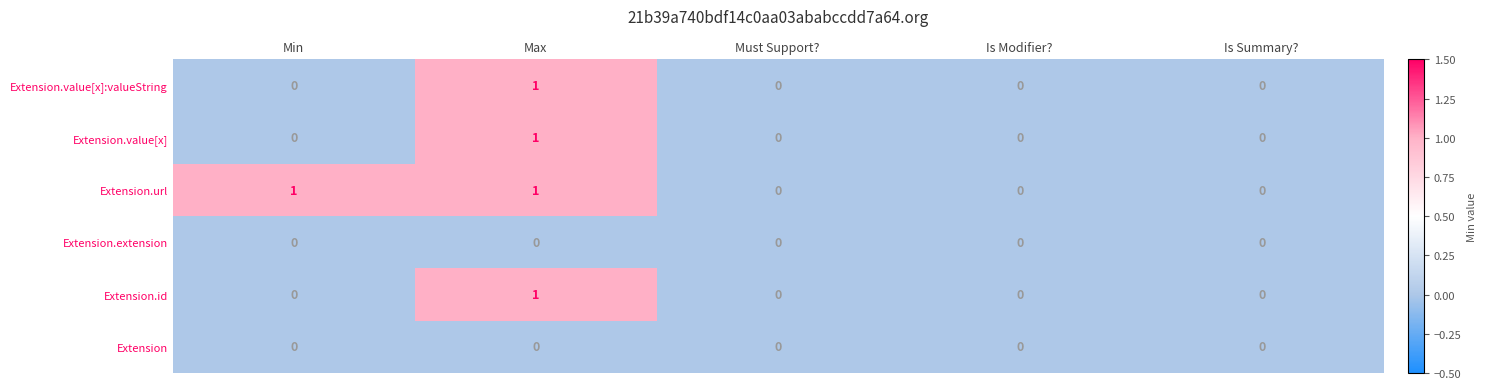

How many categories are shown in the chart?

5